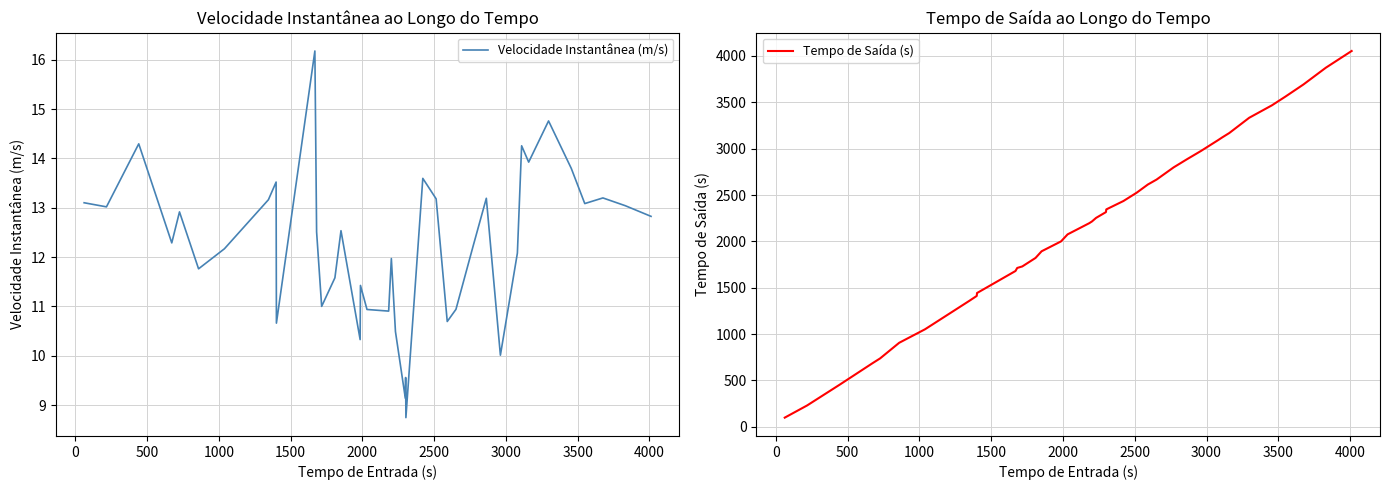

What is the average value of the Velocidade Instantânea (m/s) series?

12.2